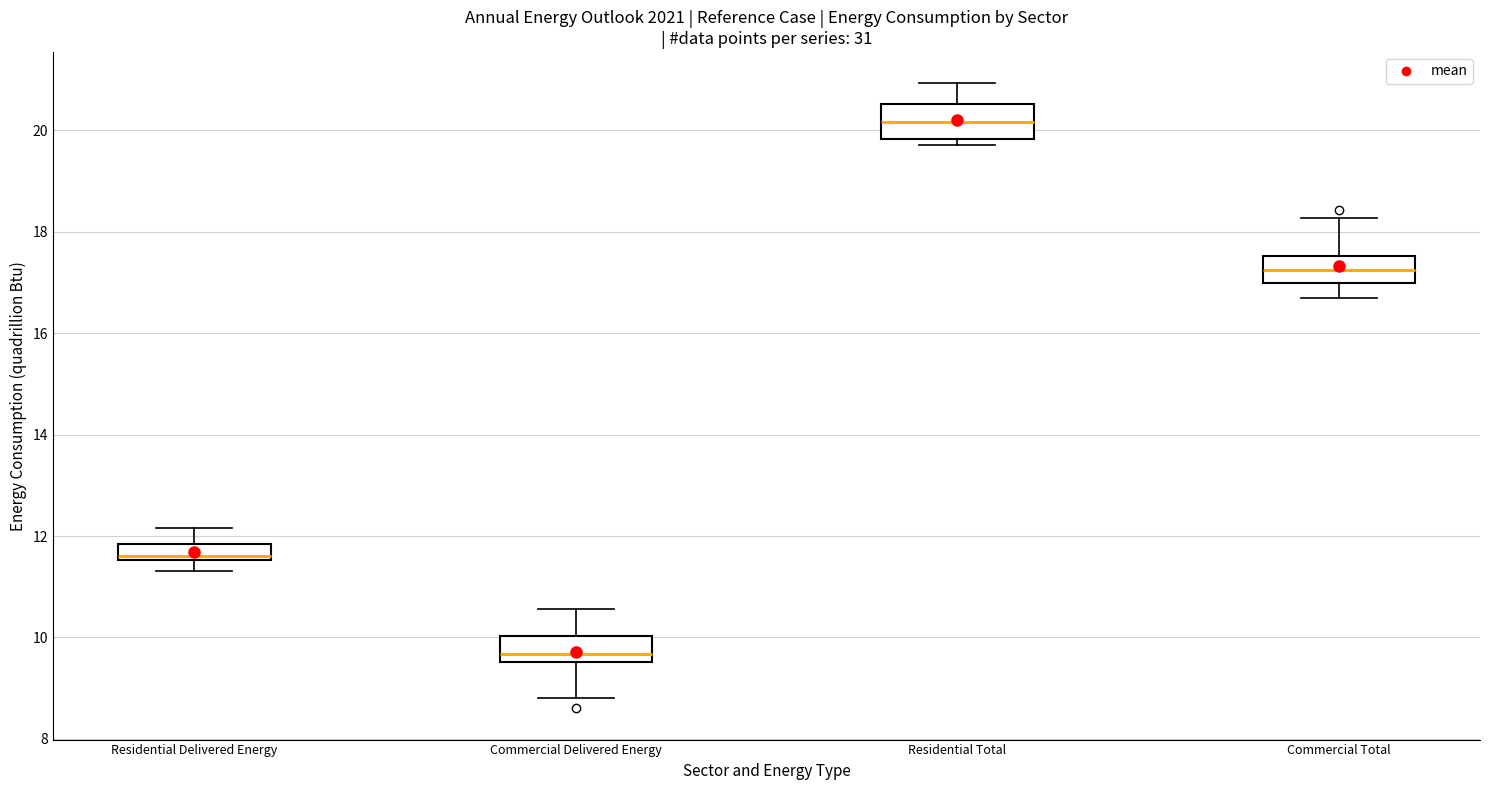

Where is the upper edge of the box for Residential Delivered Energy on the y-axis? The values are not printed on the chart, so give them approximately, as read against the axis.

11.8